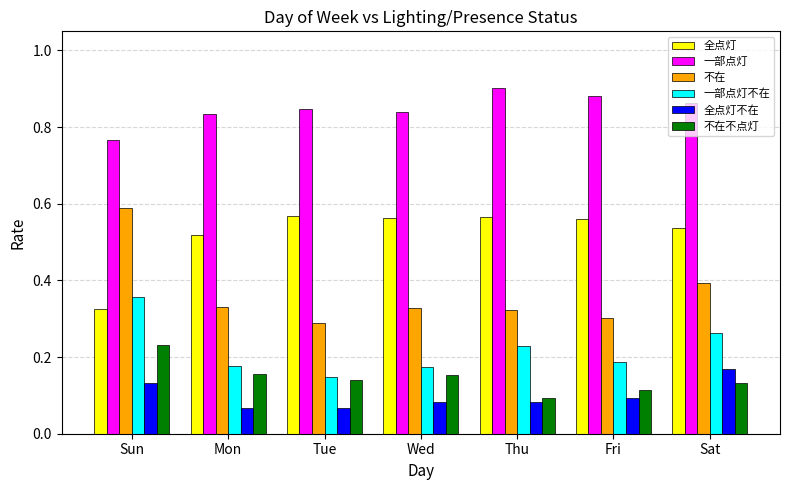

What is the label of the 6th bar from the left?

Fri